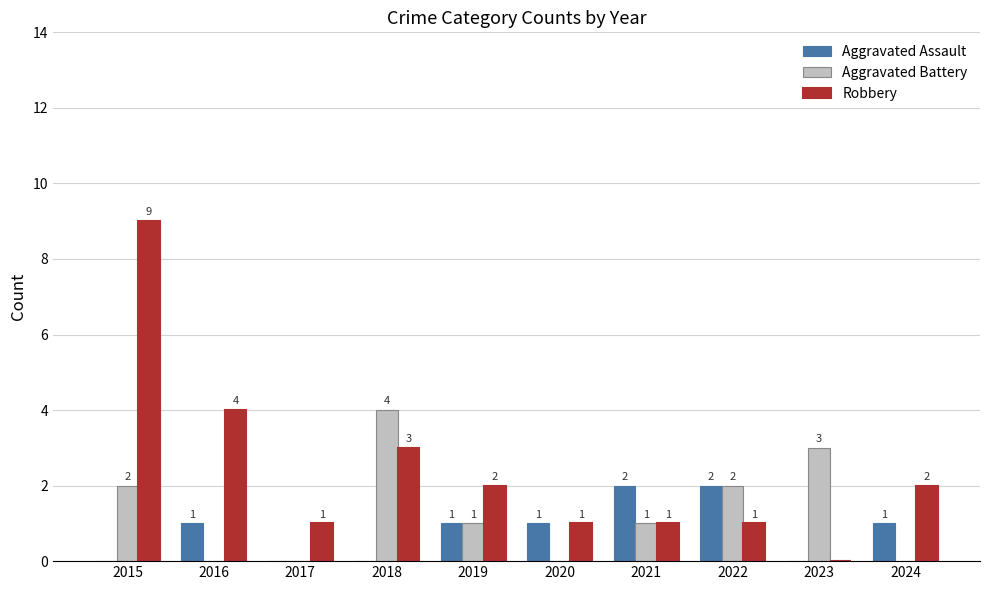

Count the Aggravated Battery values in the range 0 to 2.

8